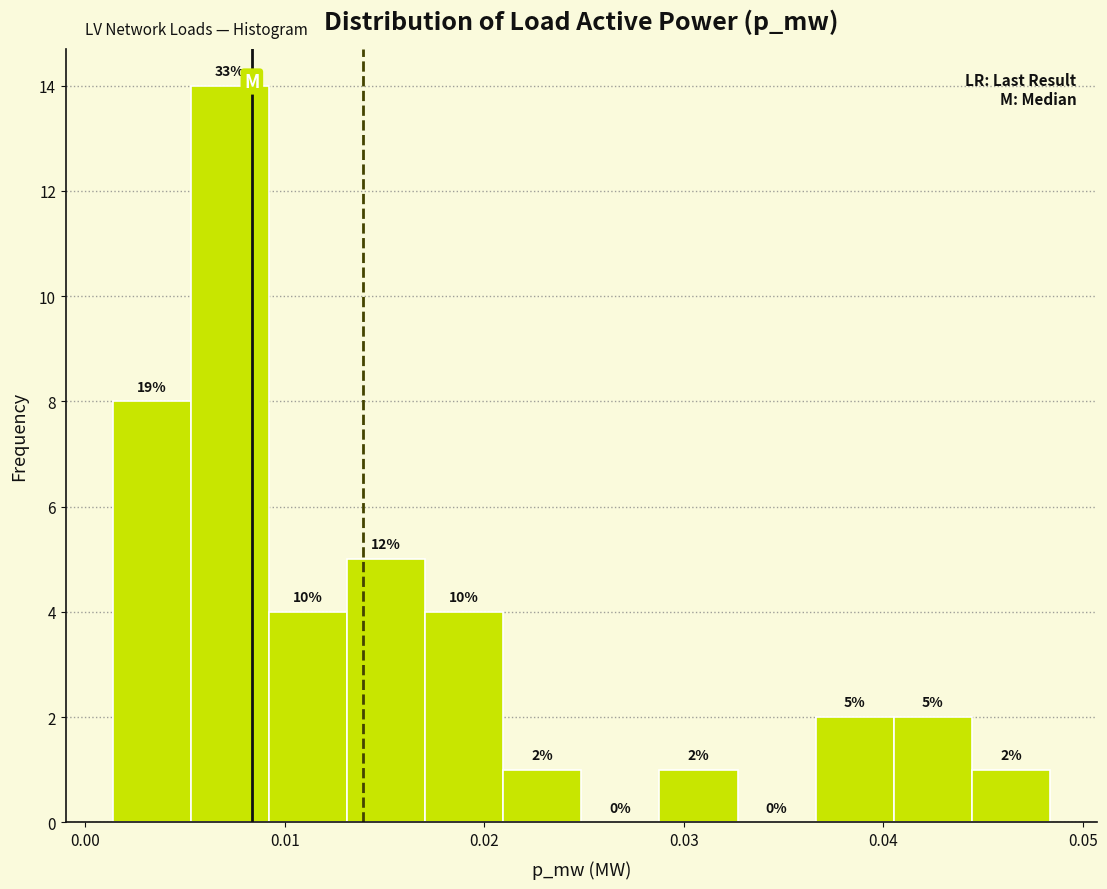

Around what value on the x-axis is the tallest bar? Give the approximate position of its centre, as read against the axis.

0.007